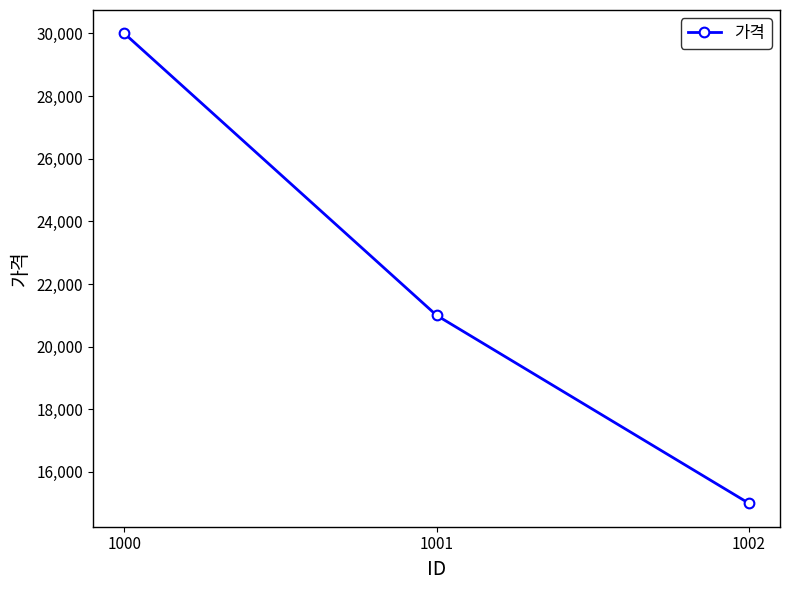

True or false: the data shows 30000 at 1000.

True